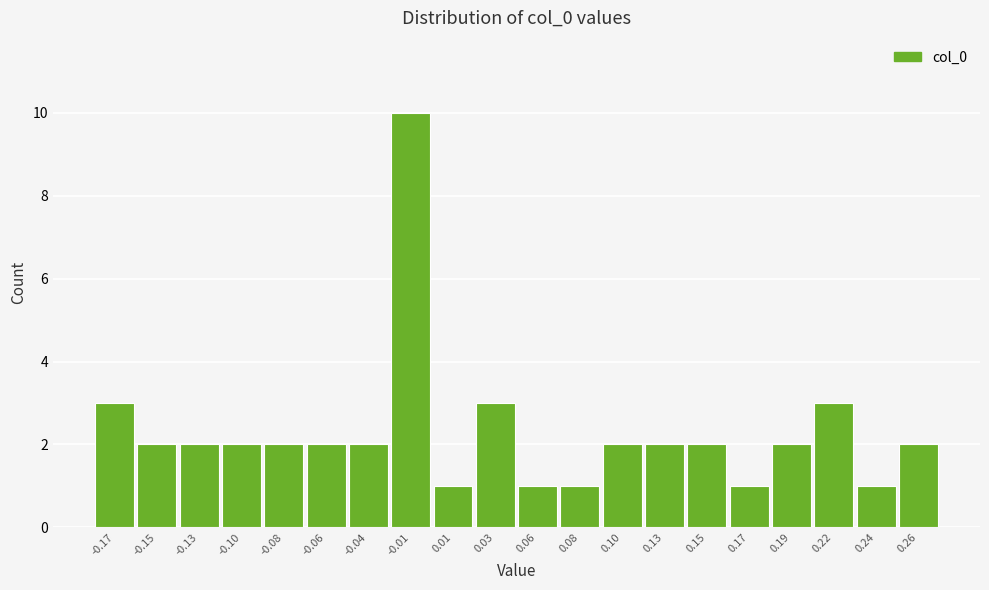

Reading right to left, list all the values displayed in this chart.

2	1	3	2	1	2	2	2	1	1	3	1	10	2	2	2	2	2	2	3